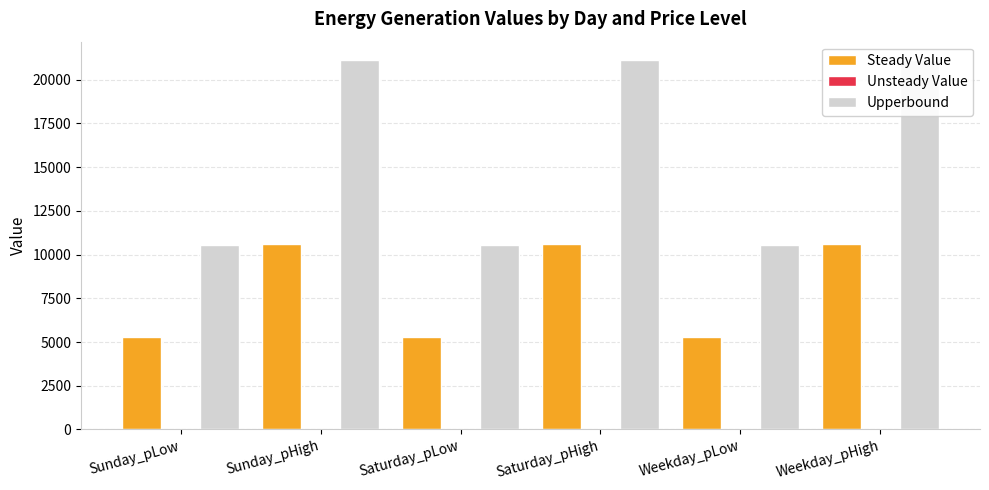

Which series changed the most between Sunday_pLow and Saturday_pHigh?

Upperbound